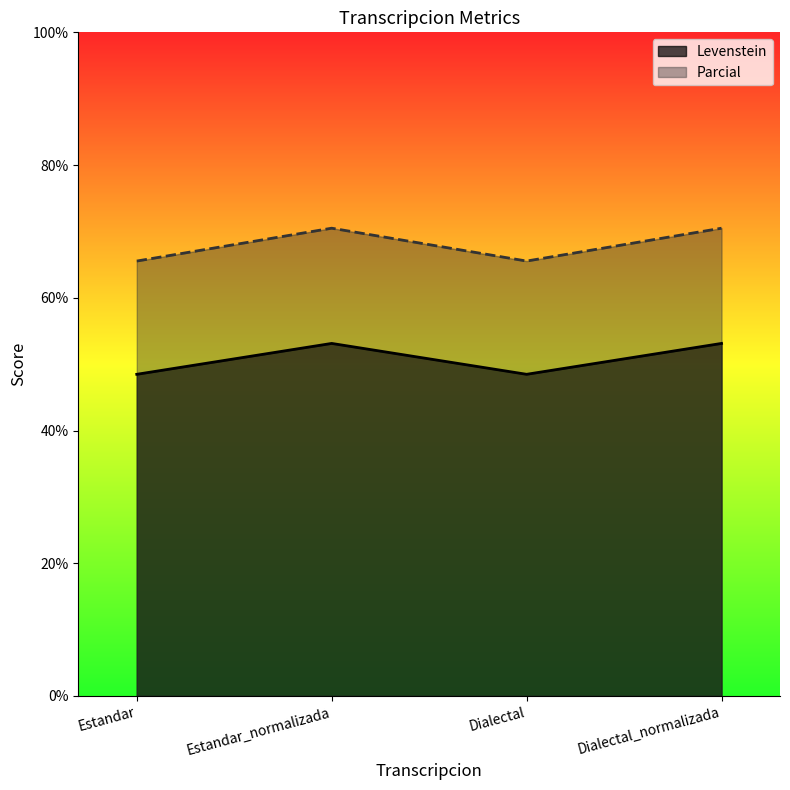

What is the sum of all Levenstein values?

203.2